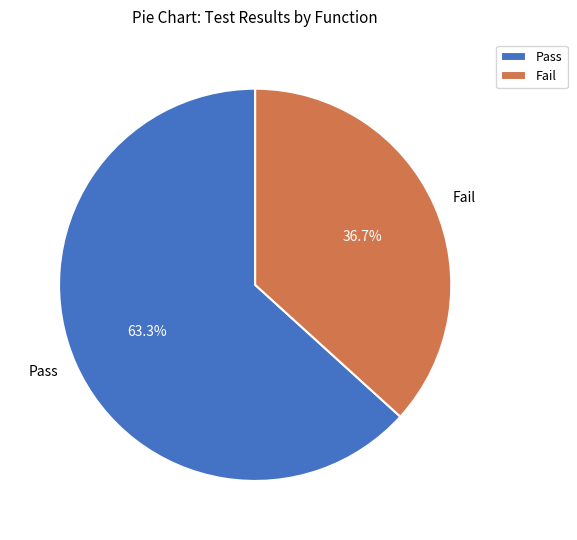

Combined, do Pass and Fail account for over 50%?

Yes